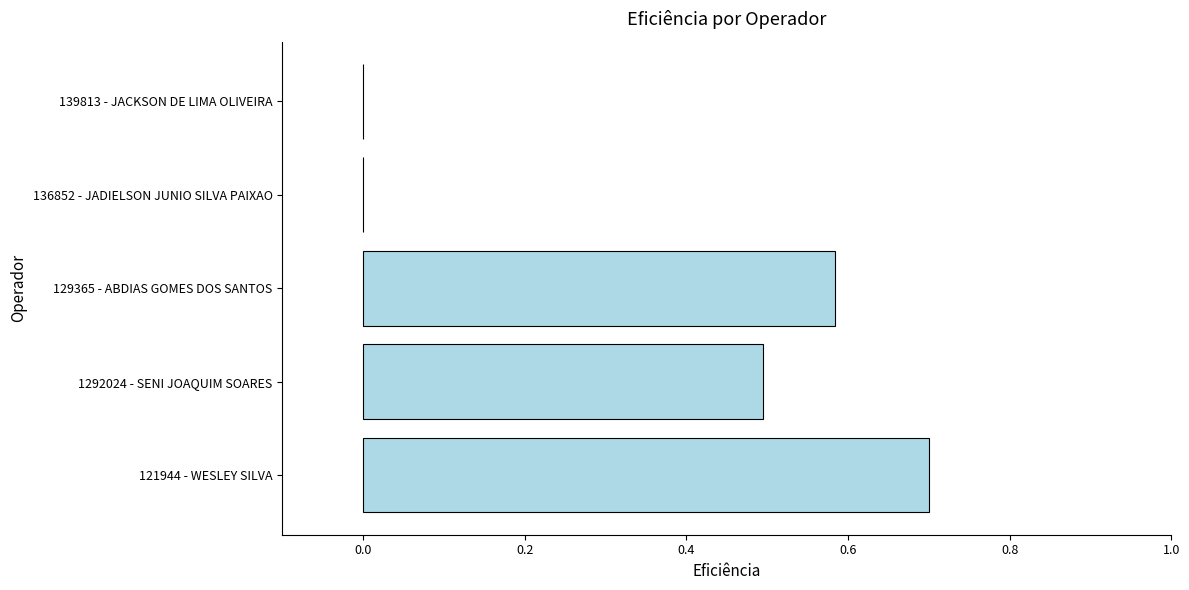

How many series are shown in this chart?

1